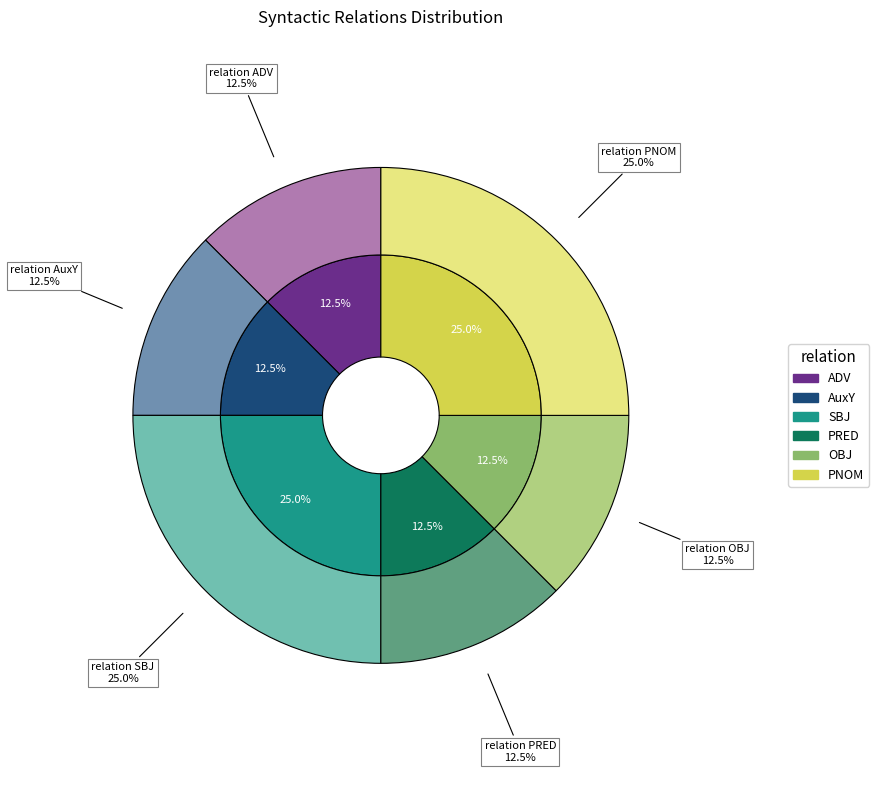

Is ADV the majority of the pie?

No